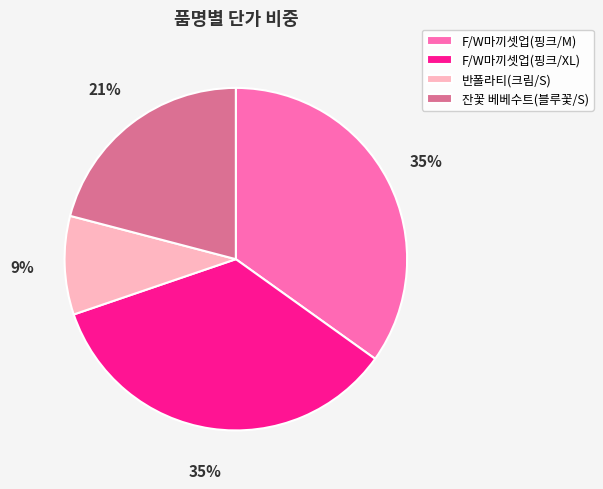

Combined, do 잔꽃 베베수트(블루꽃/S) and F/W마끼셋업(핑크/XL) account for over 50%?

Yes